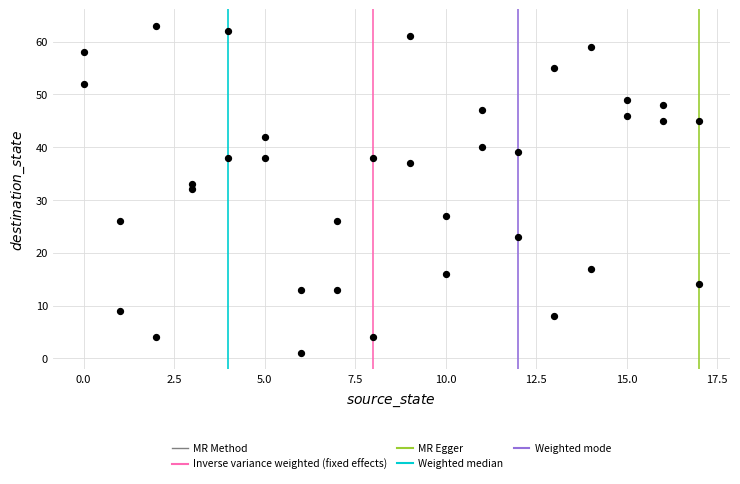

What is the range of X values (max minus min)?

17